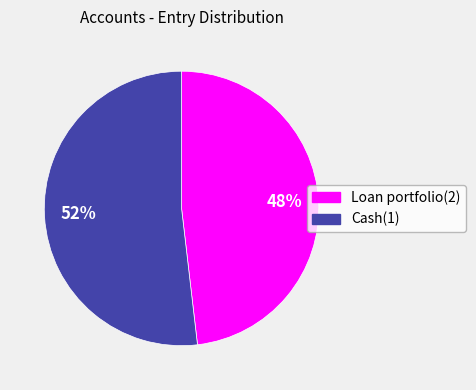

What is the ratio of the value at Loan portfolio(2) to the value at Cash(1)?

0.9